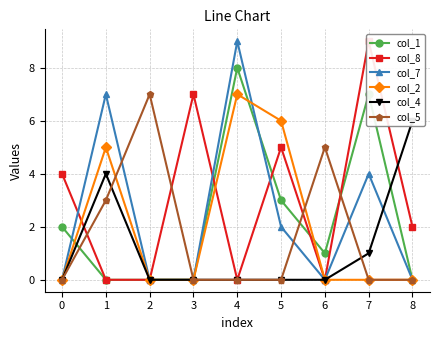

In col_2, how many points are higher than both neighbors (excluding endpoints)?

2